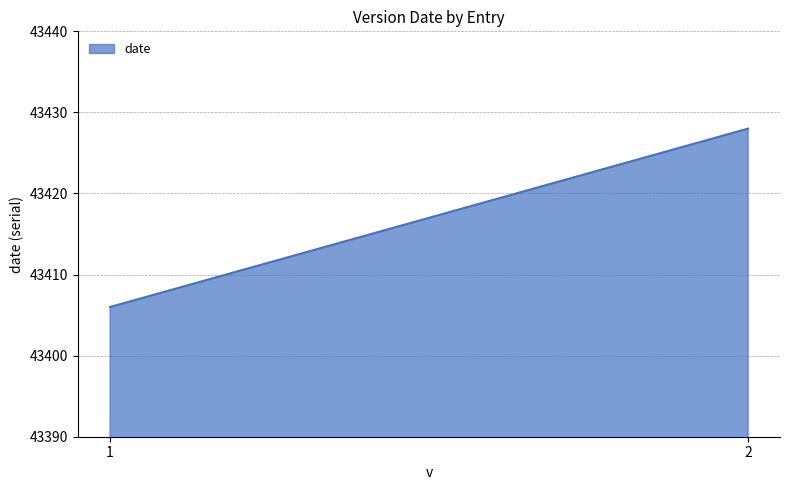

Rank the categories by value from highest to lowest.

2, 1